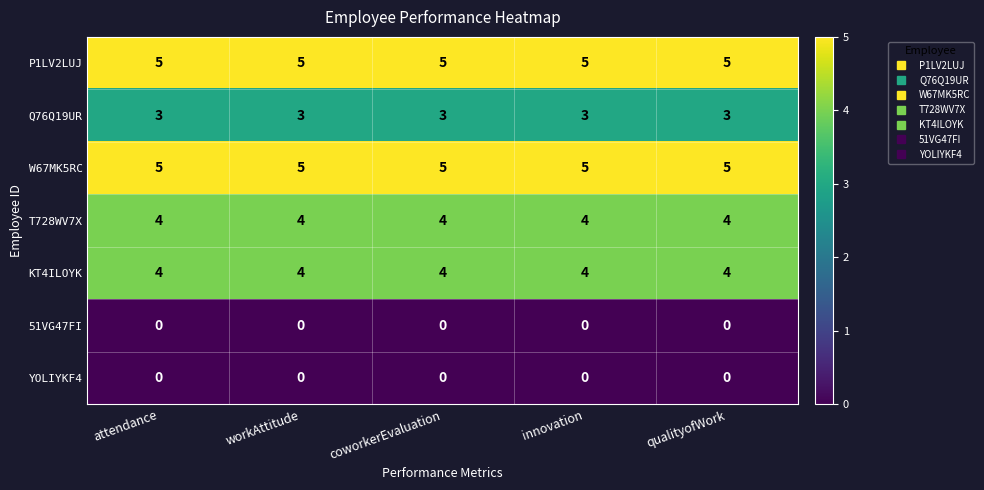

What is the greatest value displayed?

5